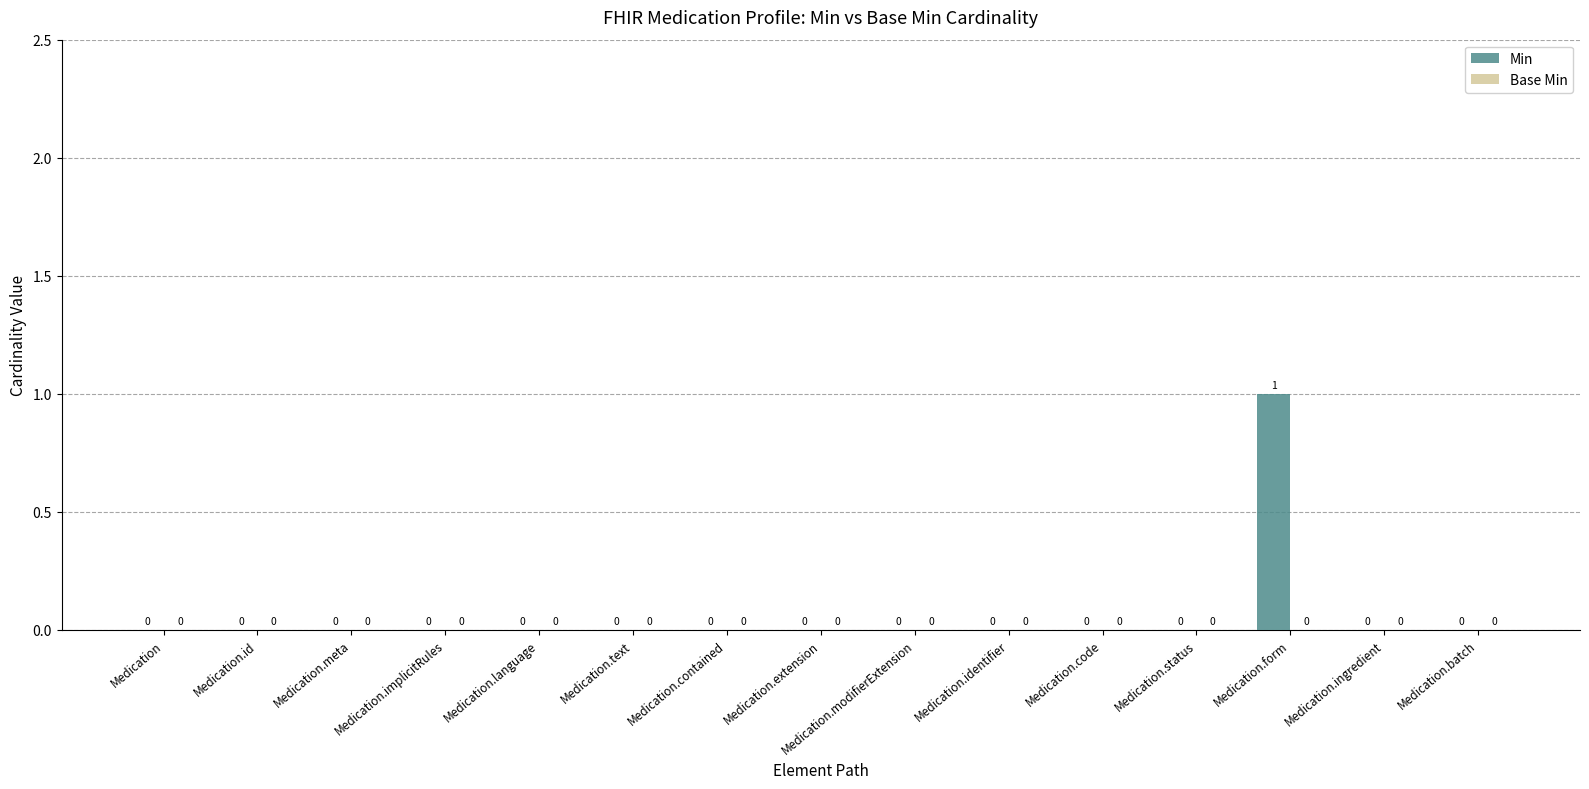

What is the change in value from Medication.identifier to Medication.form?

+1